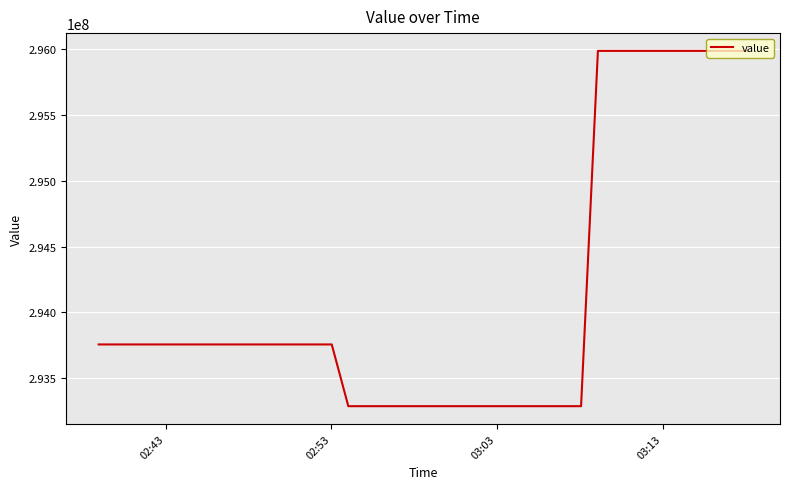

What is the greatest value displayed?

295987093.5